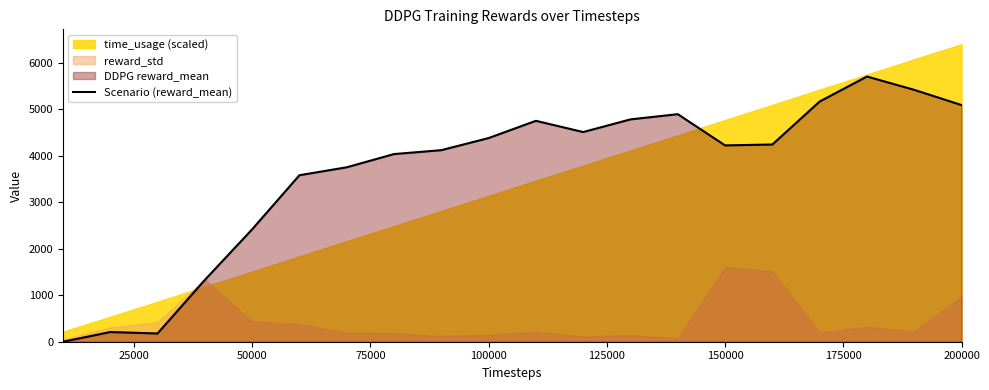

The value of Scenario (reward_mean) at 150000 is 4223.5. True or false?

True